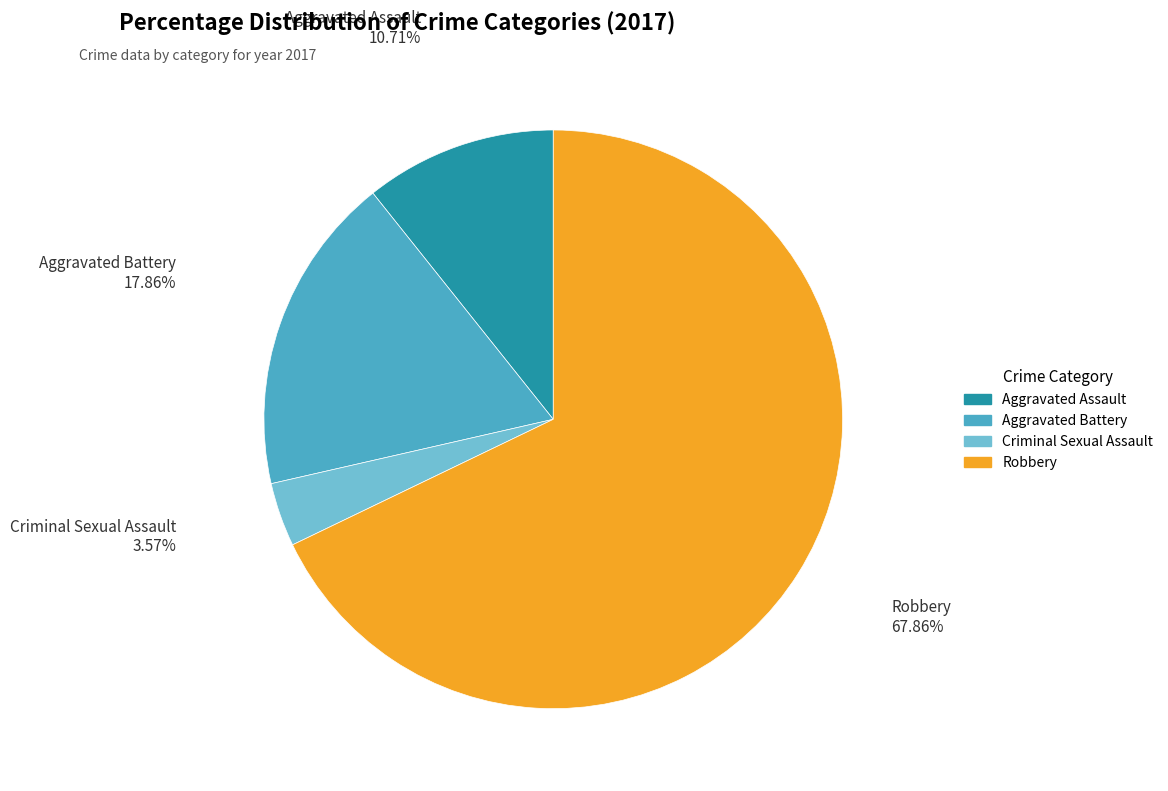

To the nearest percent, what percentage of the pie is Robbery?

68%